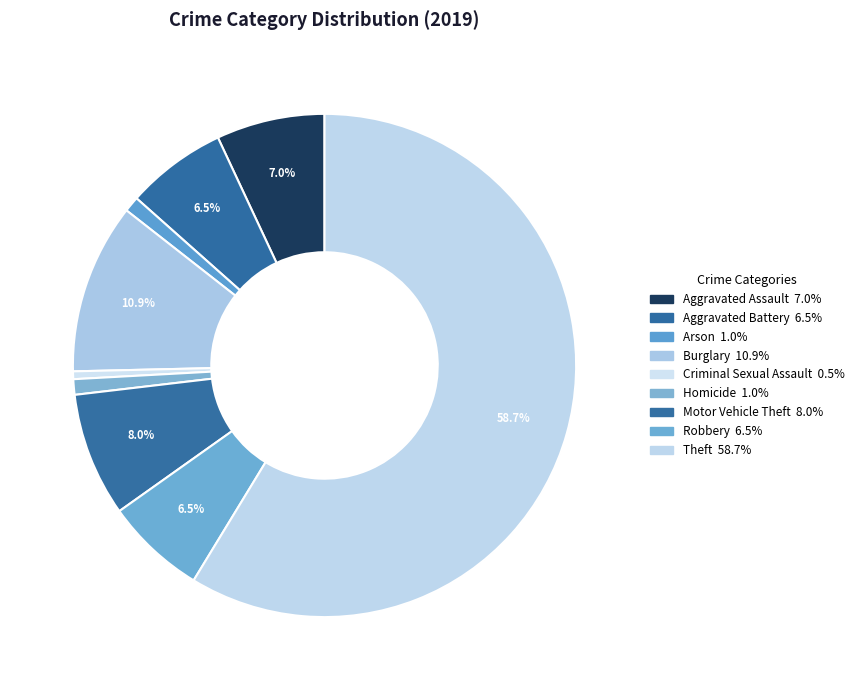

To the nearest percent, what percentage of the pie is Arson?

1%